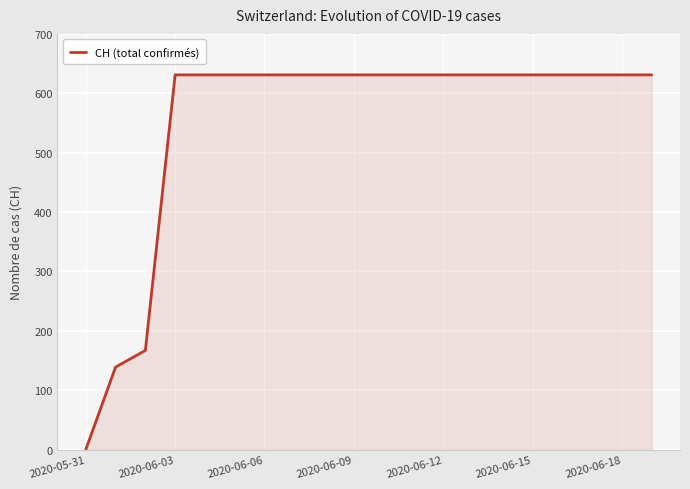

What is the maximum value shown in the chart?

631